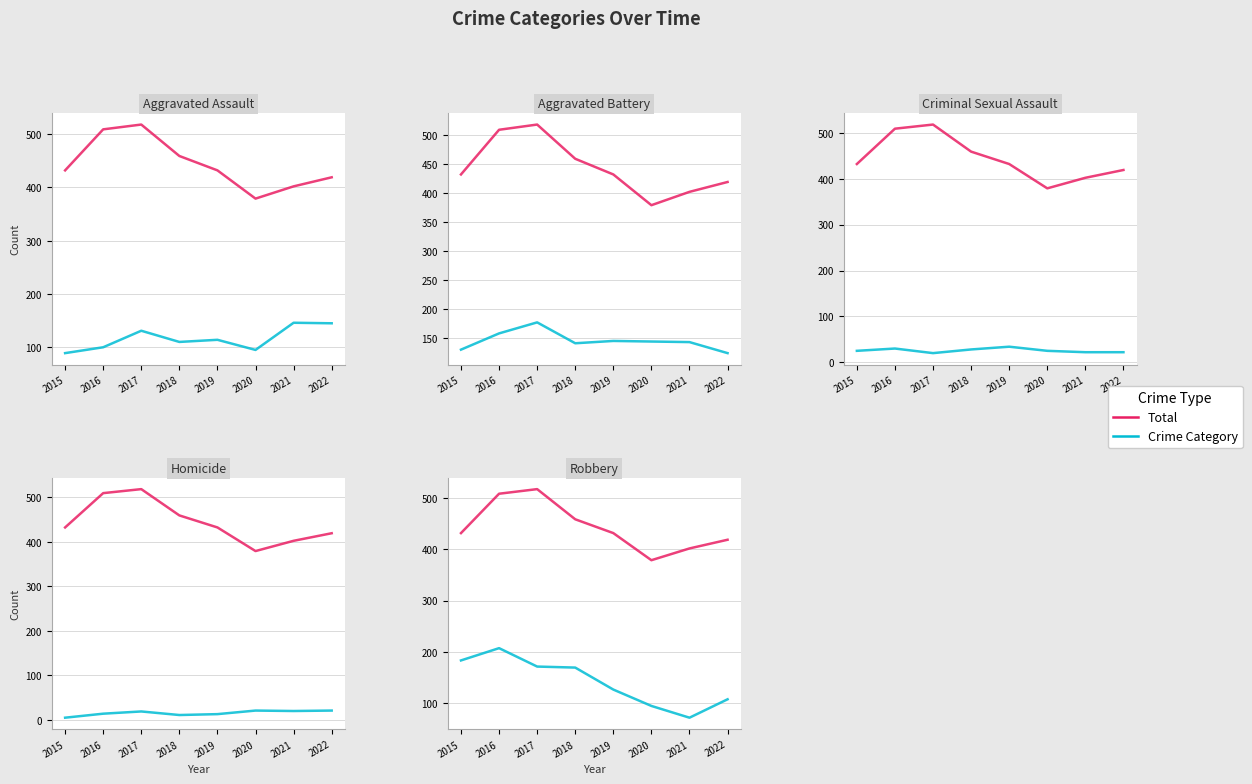

How many interior local peaks does the Criminal Sexual Assault series have?

2